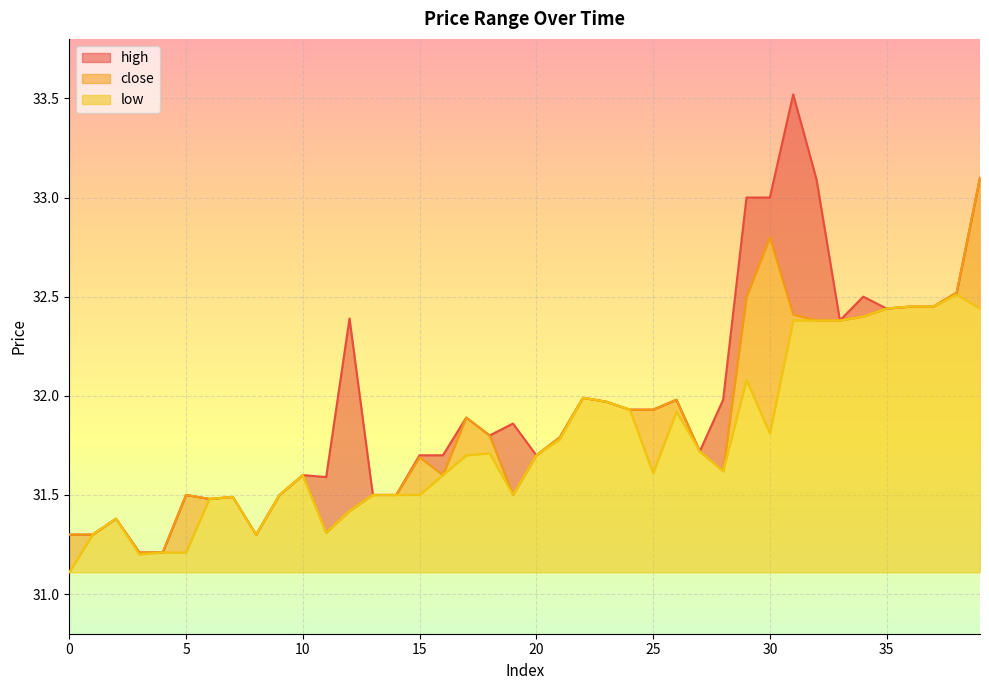

What is the difference between the second highest and minimum values in the close series?

1.6